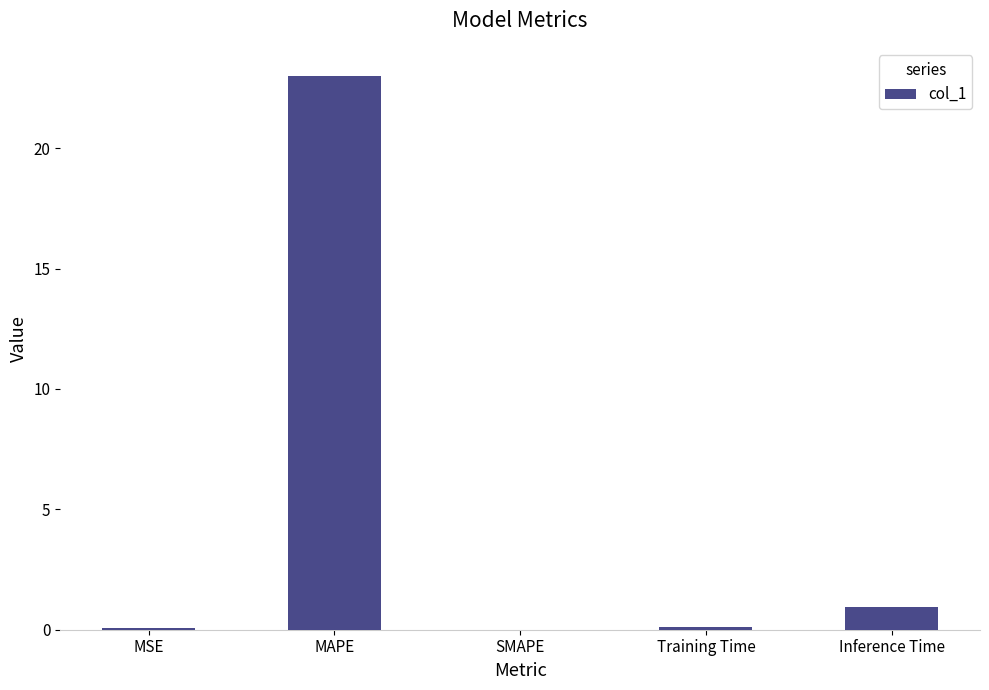

At which category does the chart reach its peak across all series?

MAPE